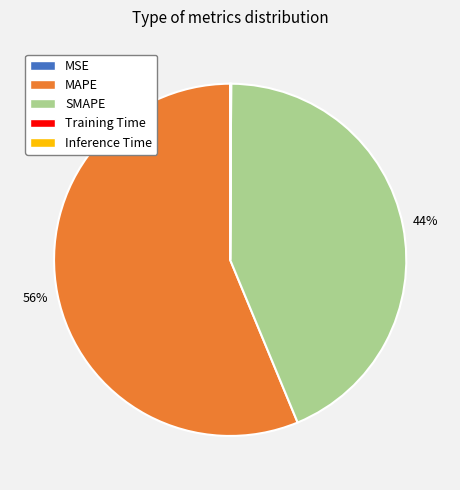

What is the largest slice in the pie chart?

MAPE